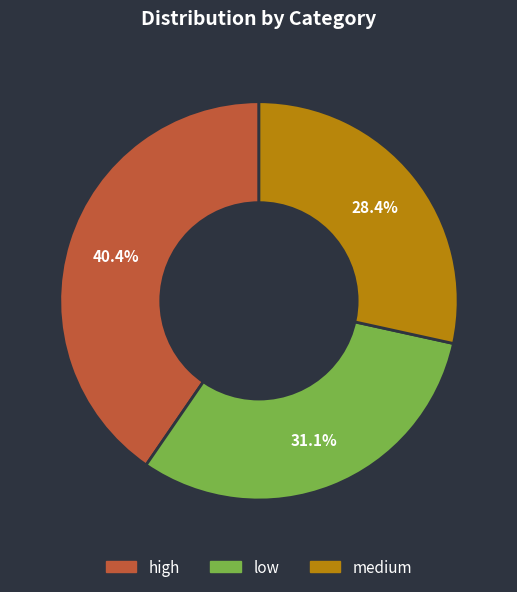

Which has a higher value, medium or low?

low